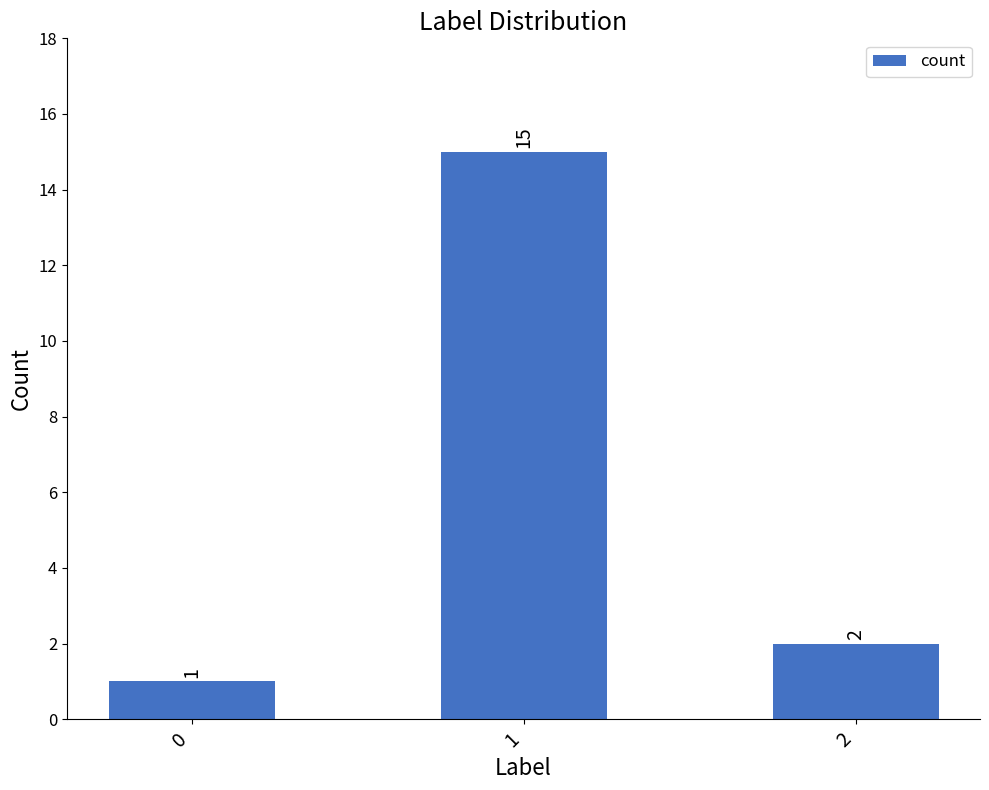

Does the chart contain any negative values?

No